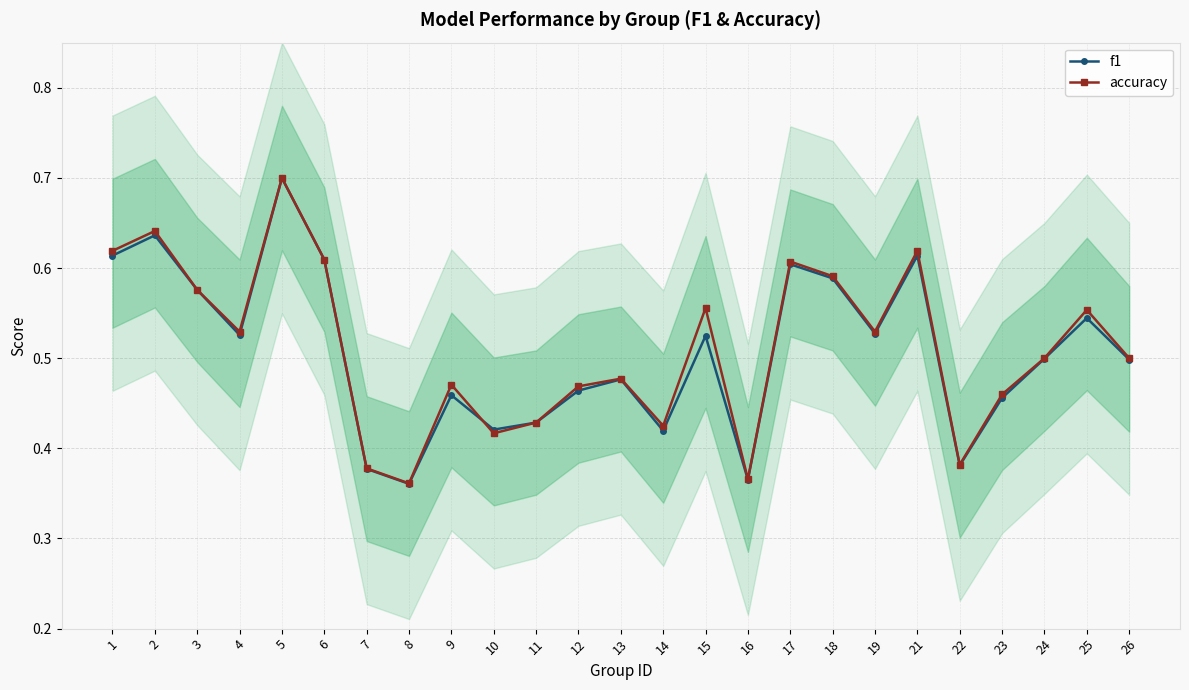

In accuracy, how many points are lower than both neighbors (excluding endpoints)?

7